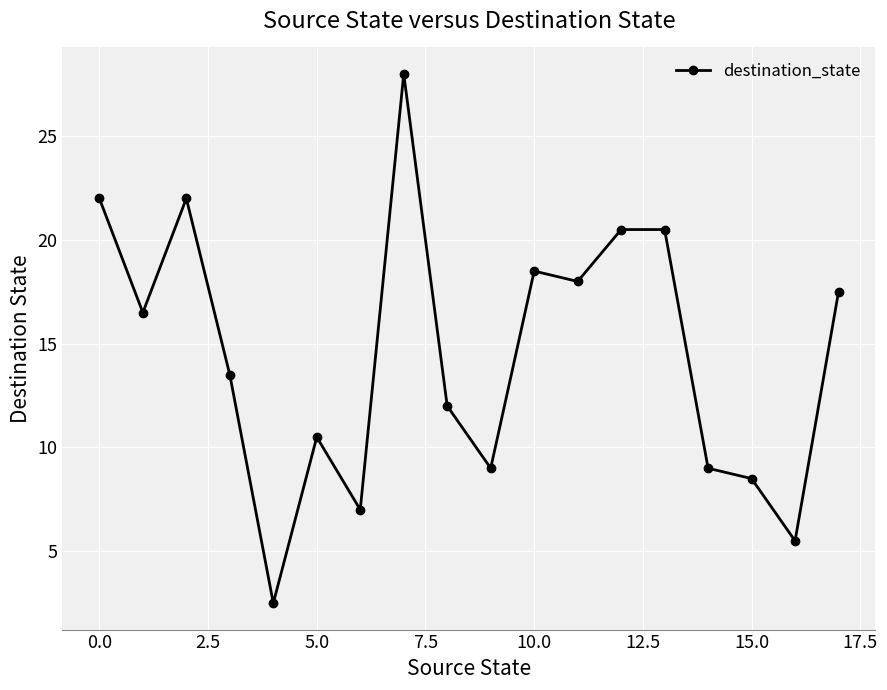

How many data points are above 16?

9